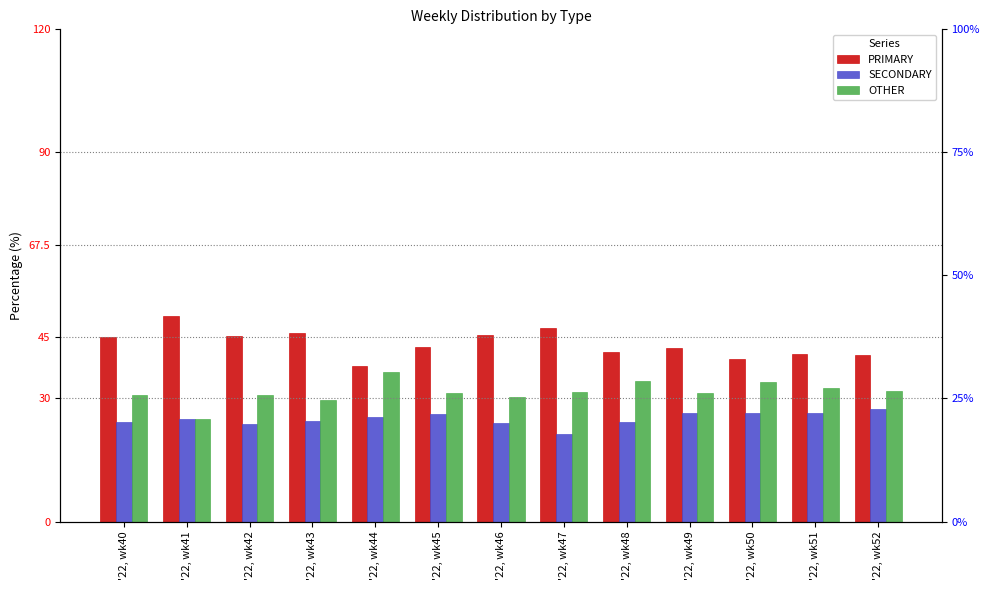

At how many categories does at least one series exceed 38?

13